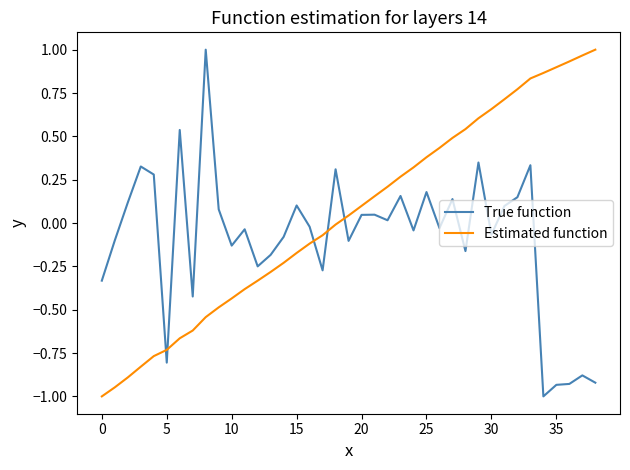

What is the minimum value shown in the chart?

-1.0